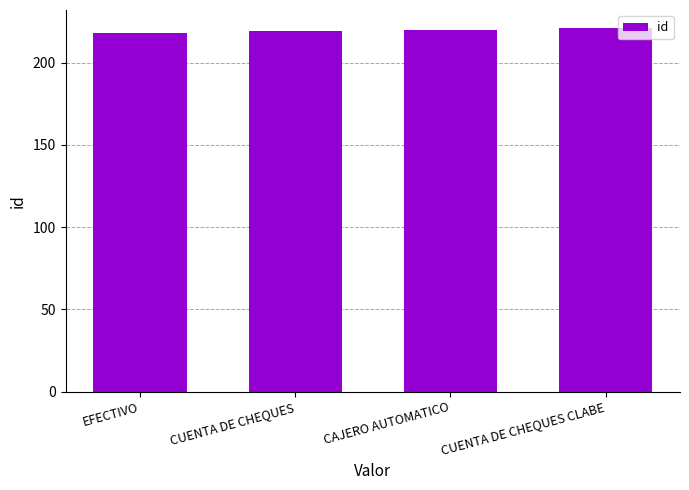

What is the smallest value displayed?

218